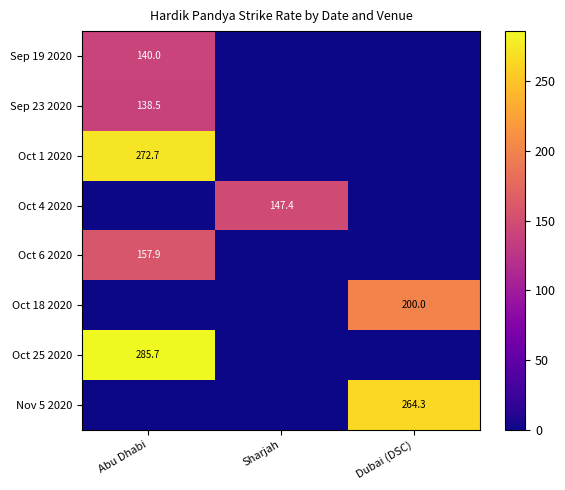

True or false: Sep 23 2020 has a value of 204.1 at Abu Dhabi.

False